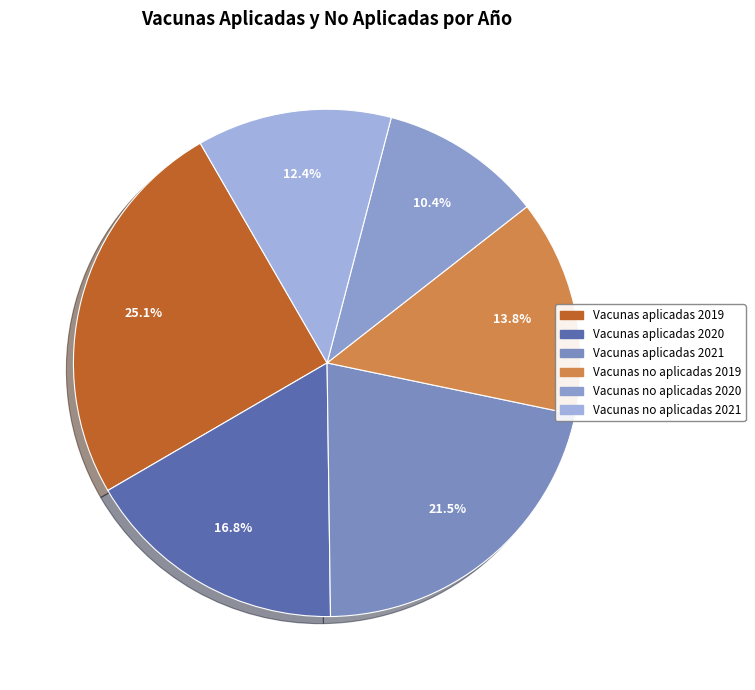

Does any single category account for the majority?

No